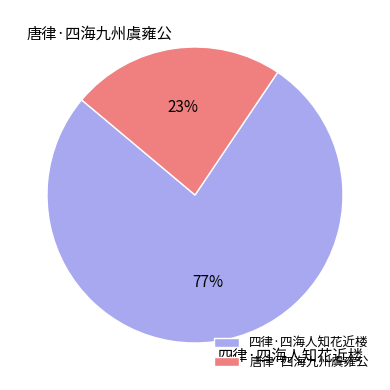

To the nearest percent, what percentage of the pie is 四律·四海人知花近楼?

77%